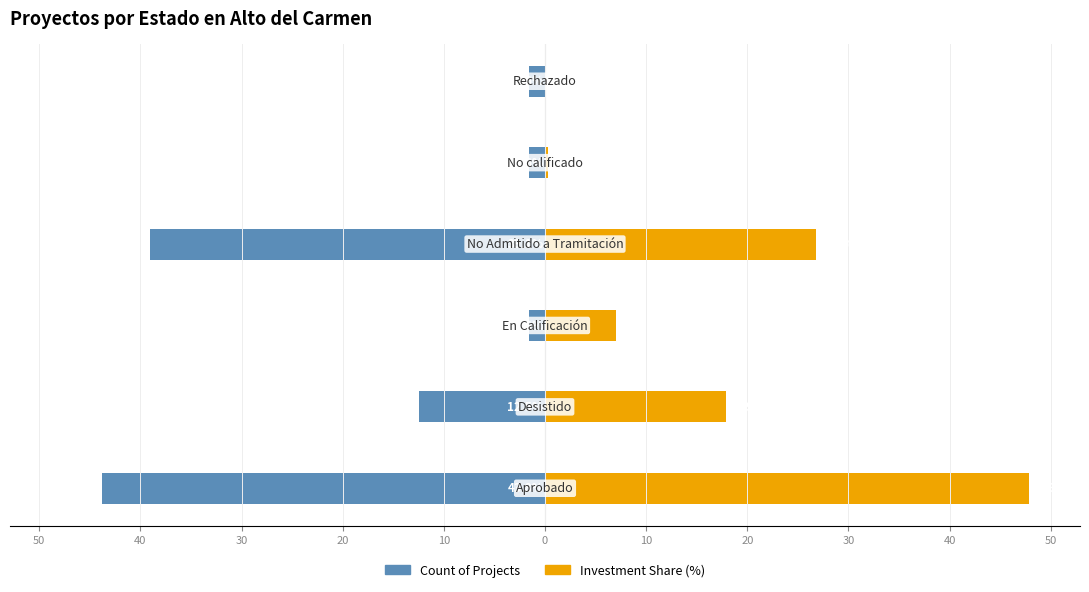

Reading left to right, what are all the values shown in this chart?

Count of Projects: 50=-43.8	40=-12.5	30=-1.6	20=-39.1	10=-1.6	0=-1.6
Investment Share (%): 50=47.9	40=17.9	30=7.0	20=26.8	10=0.3	0=0.0